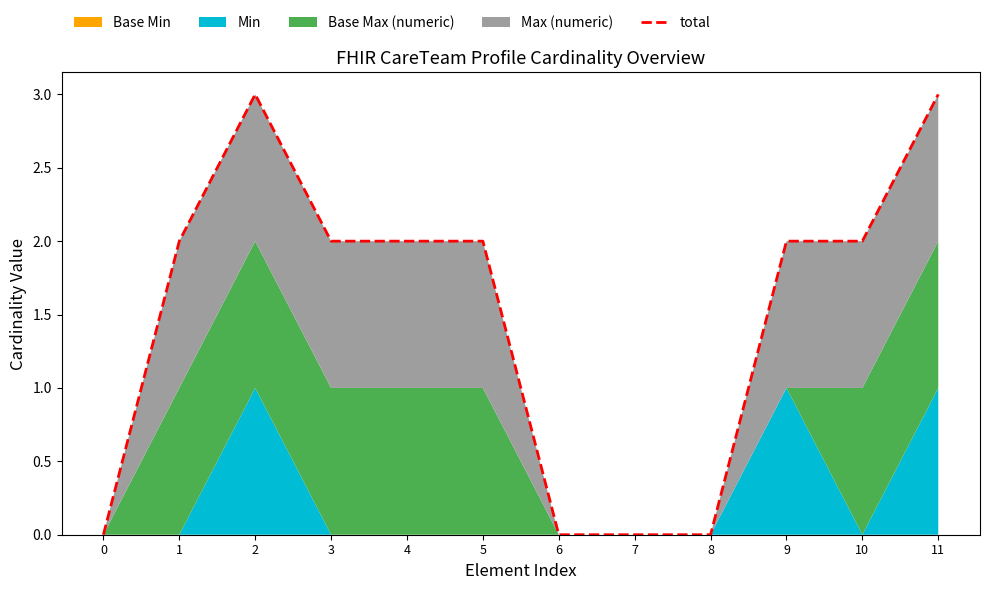

What is the value of the 11th point from the left?

2